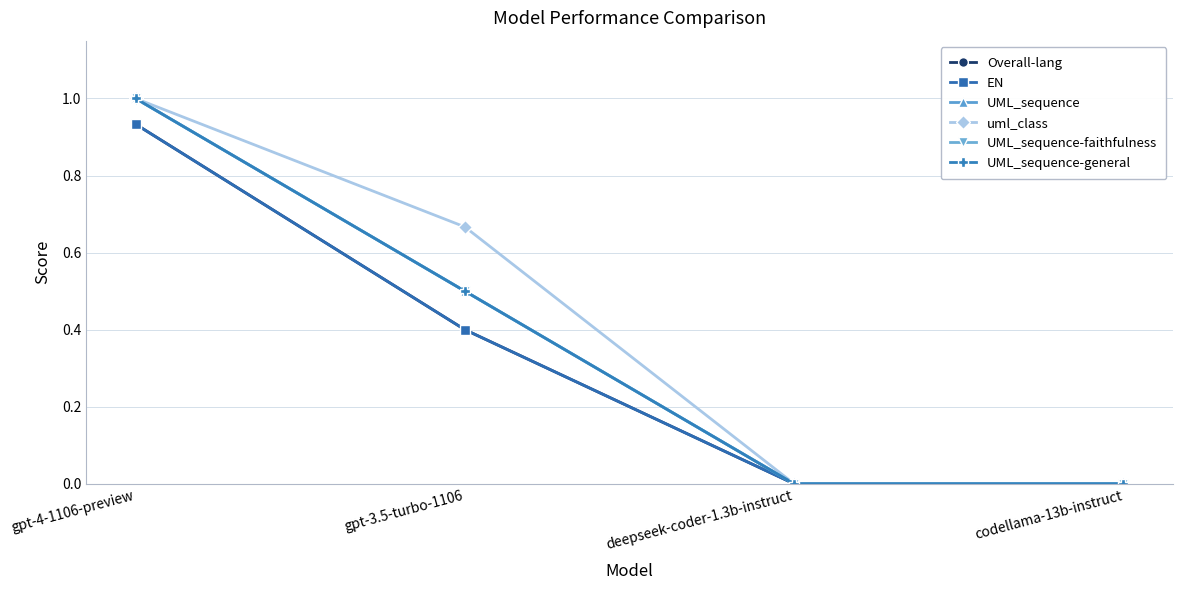

How many data points does each series have?

4